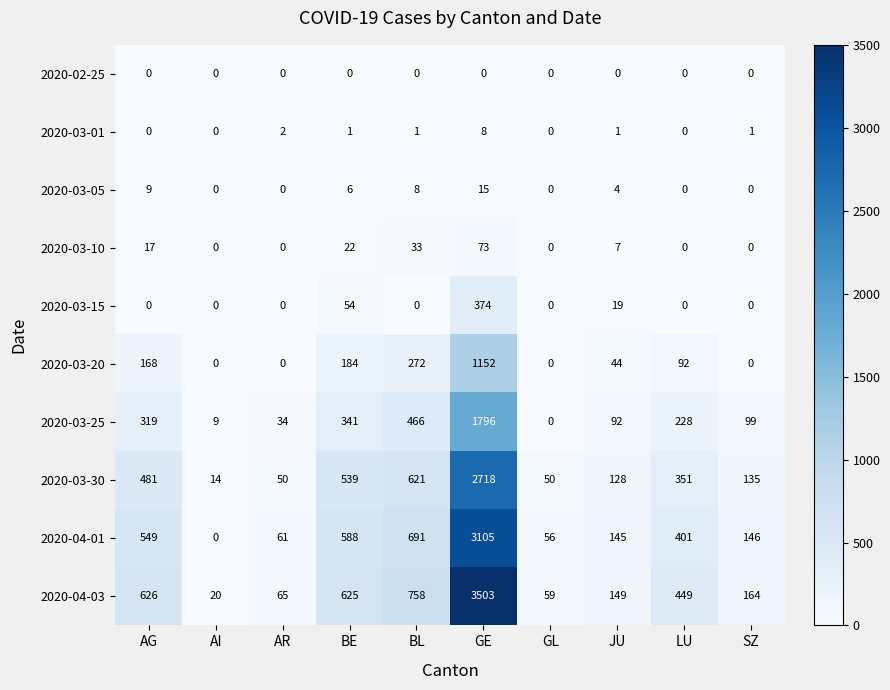

At how many categories does at least one series exceed 3239?

1